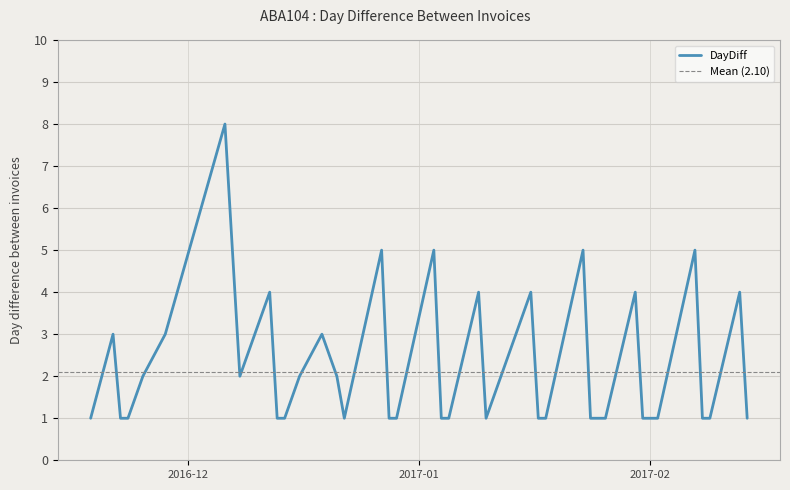

What is the label of the 3rd point from the left?

2016-11-22